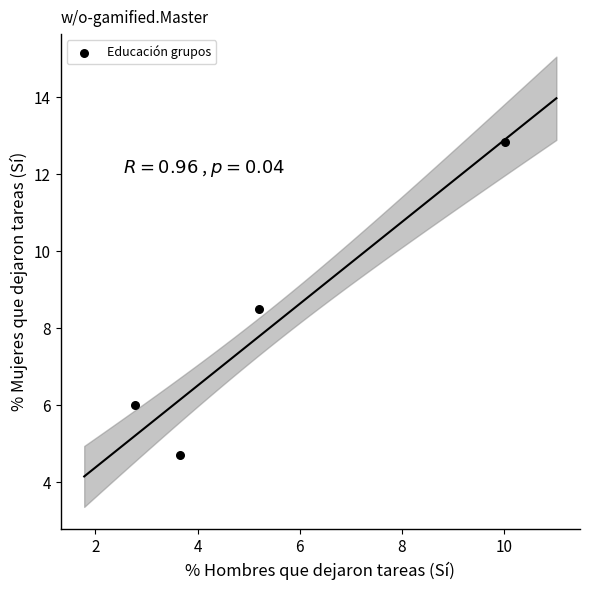

What is the average X value?

5.4